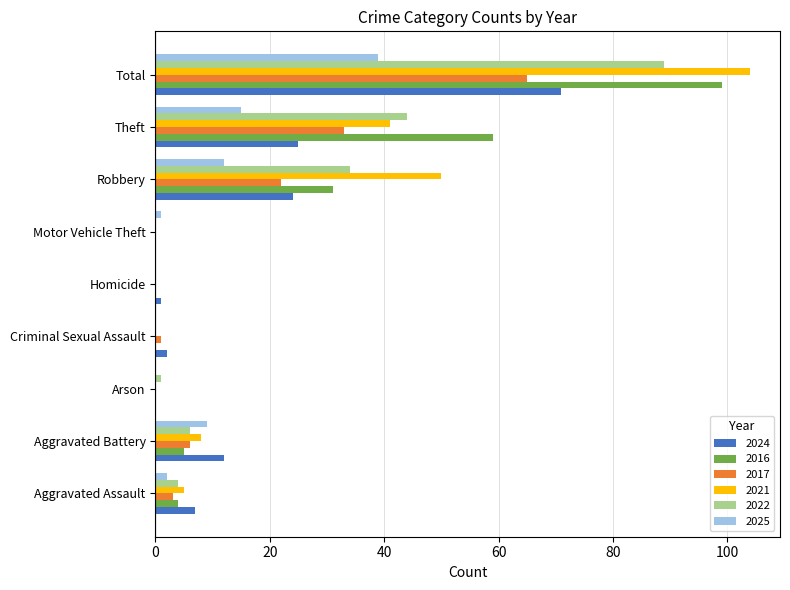

What is the greatest value displayed?

104